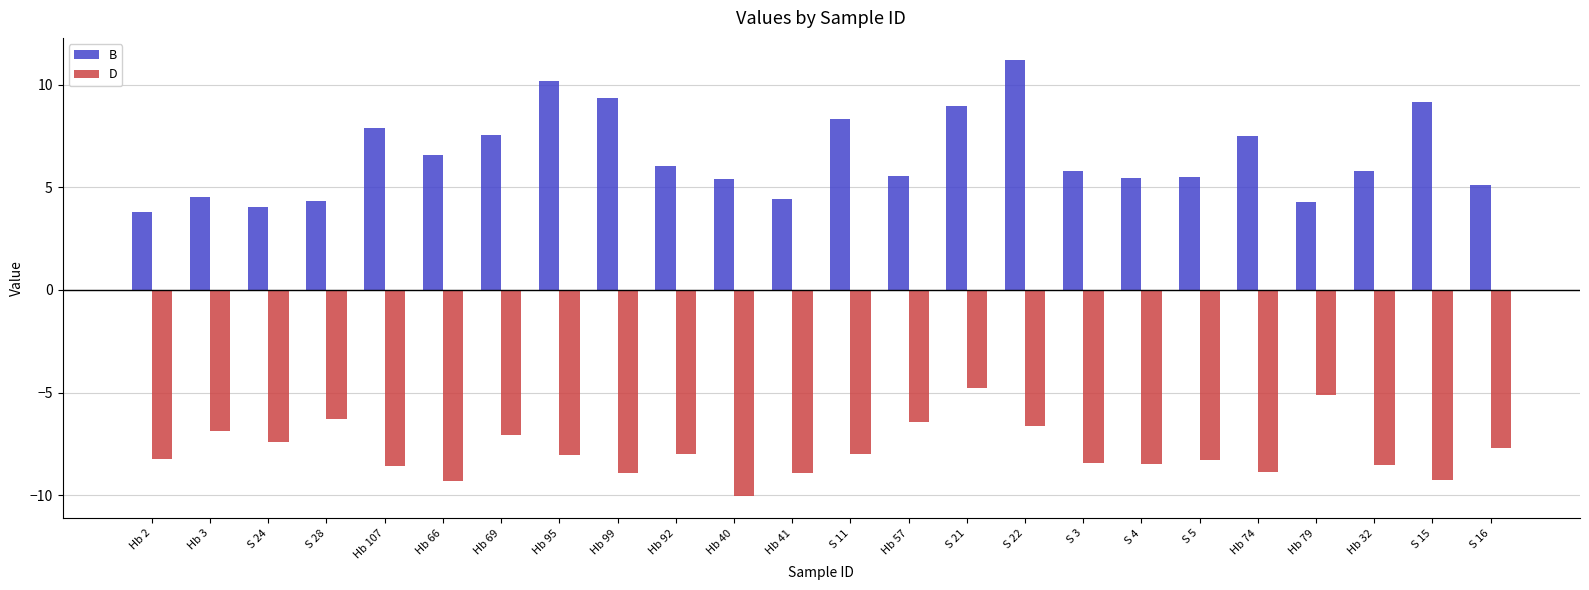

Count the number of categories in the chart.

24